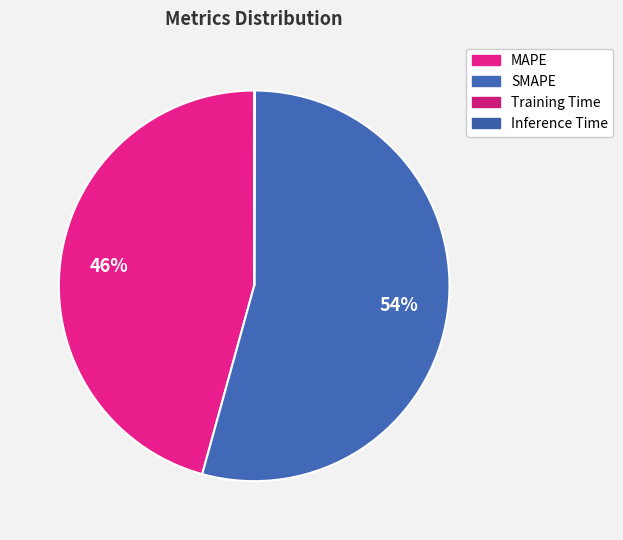

Count the number of slices in the pie.

4